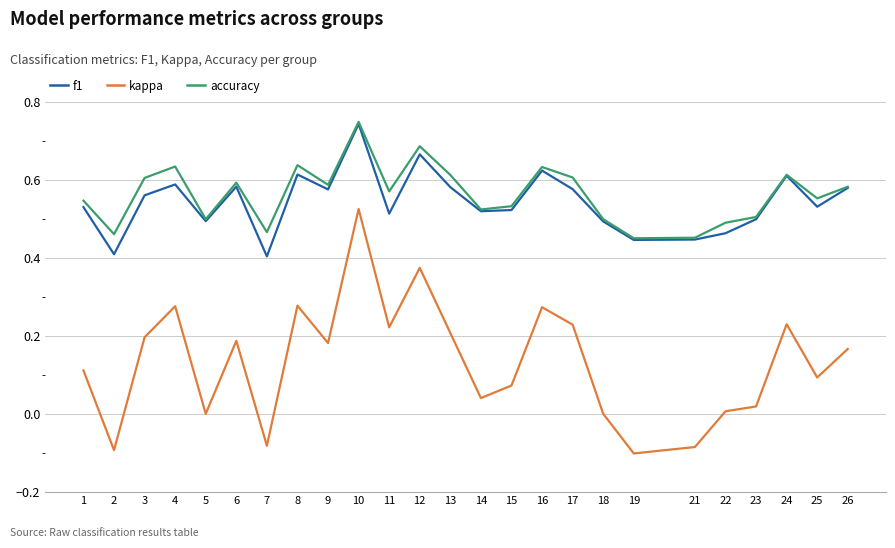

How many distinct data groups are displayed?

3